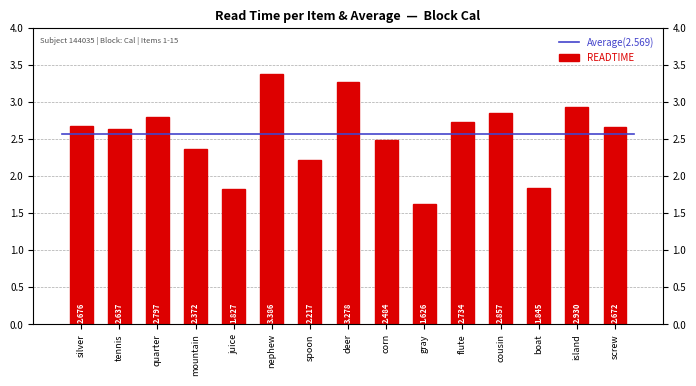

At which category does the chart reach its minimum across all series?

gray